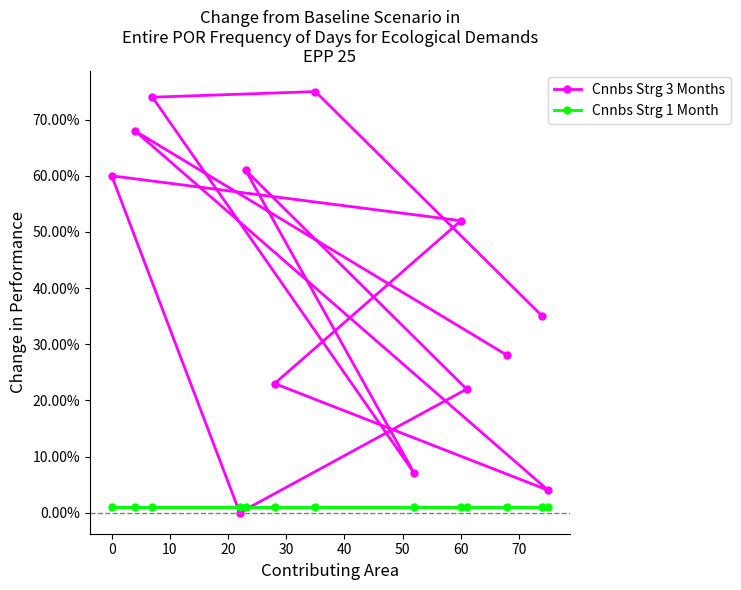

Is it true that Cnnbs Strg 3 Months equals 5 at 20?

False